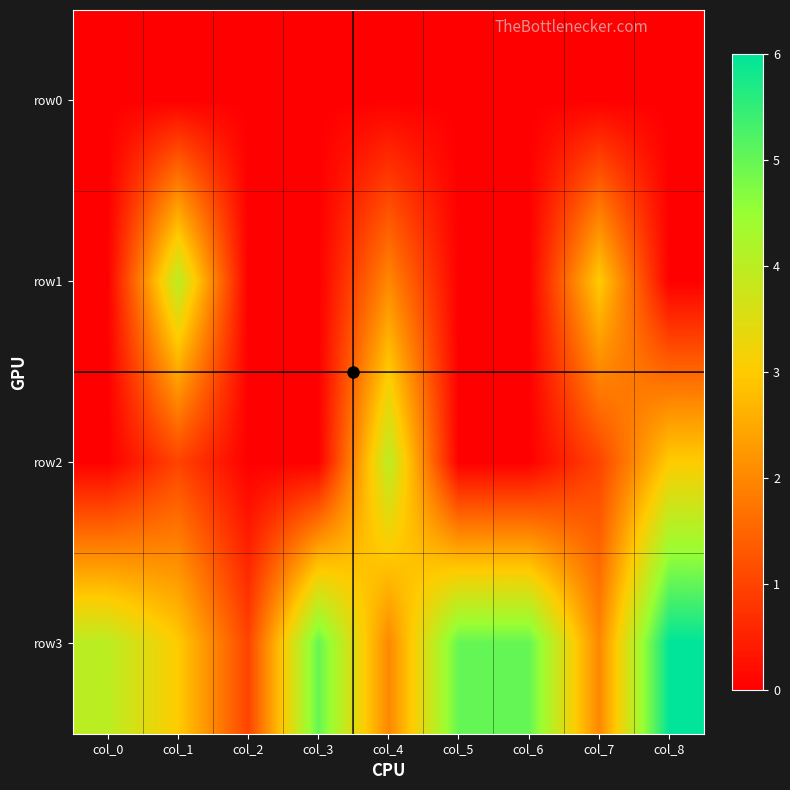

Reading left to right, list all the values displayed in this chart.

row0: col_0=0	col_1=0	col_2=0	col_3=0	col_4=0	col_5=0	col_6=0	col_7=0	col_8=0
row1: col_0=0	col_1=4	col_2=0	col_3=0	col_4=2	col_5=0	col_6=0	col_7=3	col_8=0
row2: col_0=0	col_1=1	col_2=0	col_3=0	col_4=4	col_5=0	col_6=0	col_7=1	col_8=3
row3: col_0=4	col_1=3	col_2=1	col_3=5	col_4=2	col_5=5	col_6=5	col_7=2	col_8=6